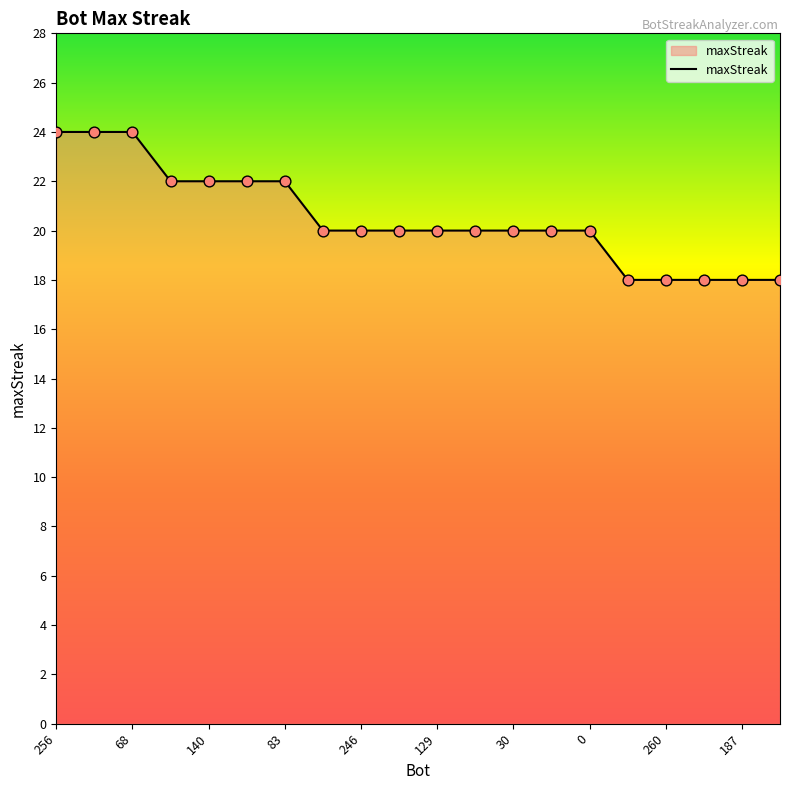

What is the difference between the maximum and minimum values?

6